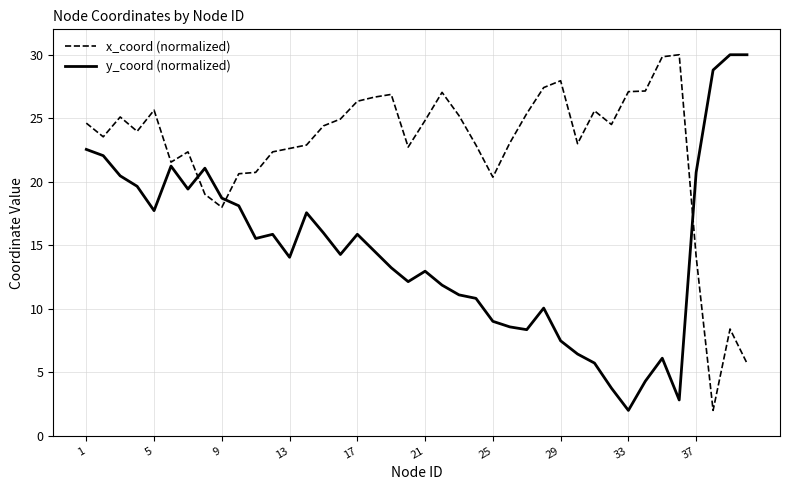

Rank the series by their average value, from highest to lowest.

x_coord (normalized), y_coord (normalized)